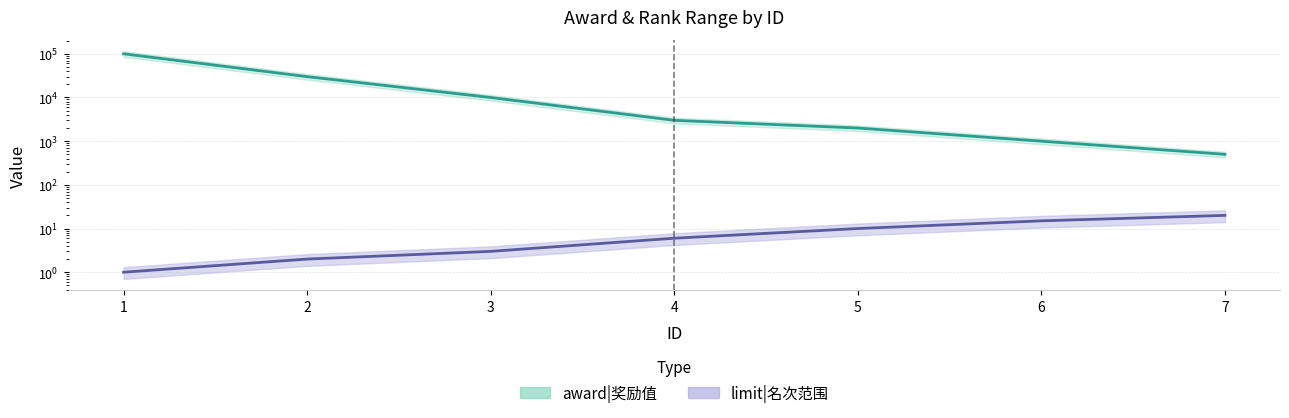

What is the value of the award point at the 7th from the left?

500